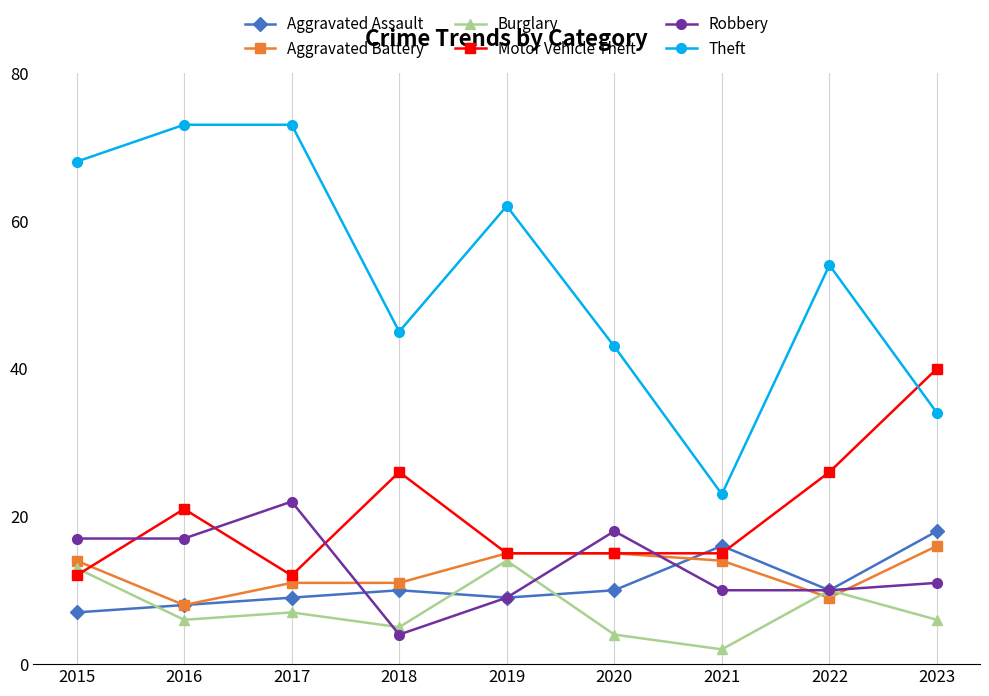

Which series has the widest spread of values?

Theft